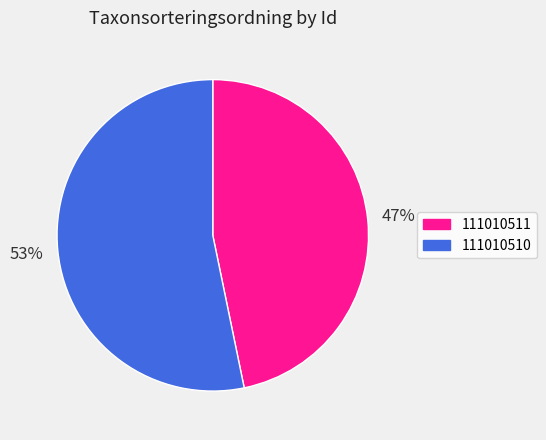

Which has a higher value, 111010510 or 111010511?

111010510